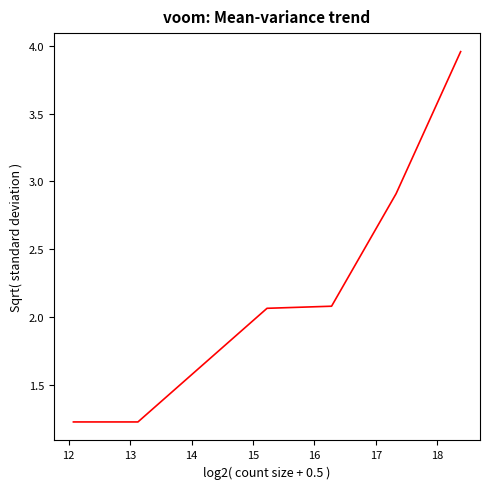

What is the difference between the maximum and minimum values?

2.7